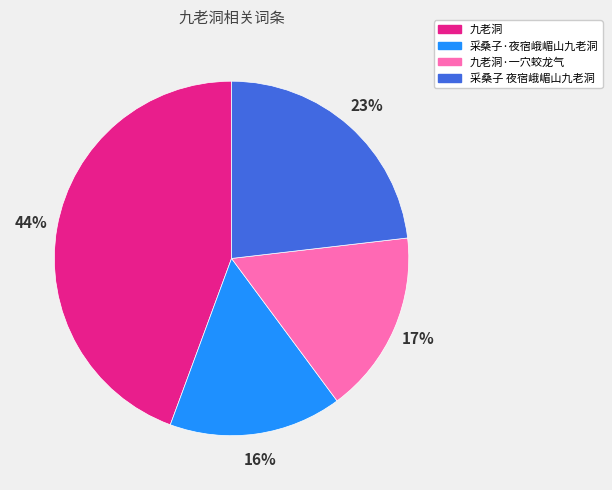

To the nearest percent, what is the average slice percentage?

25%